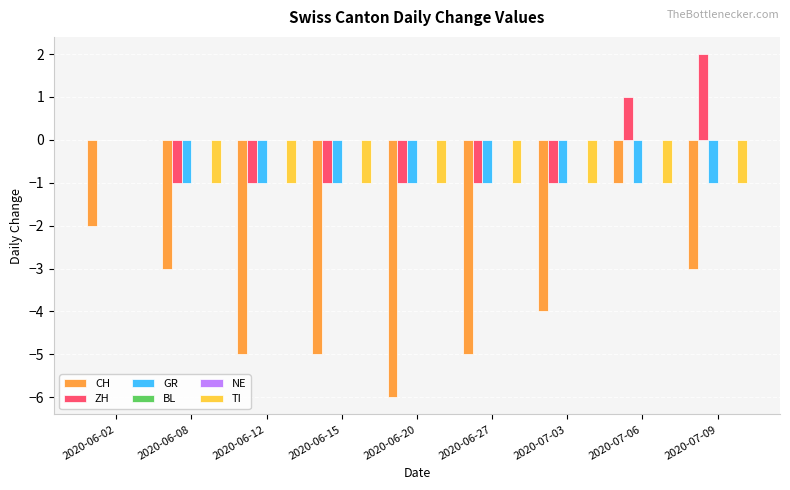

Which has a higher value, 2020-06-20 or 2020-06-08?

2020-06-08